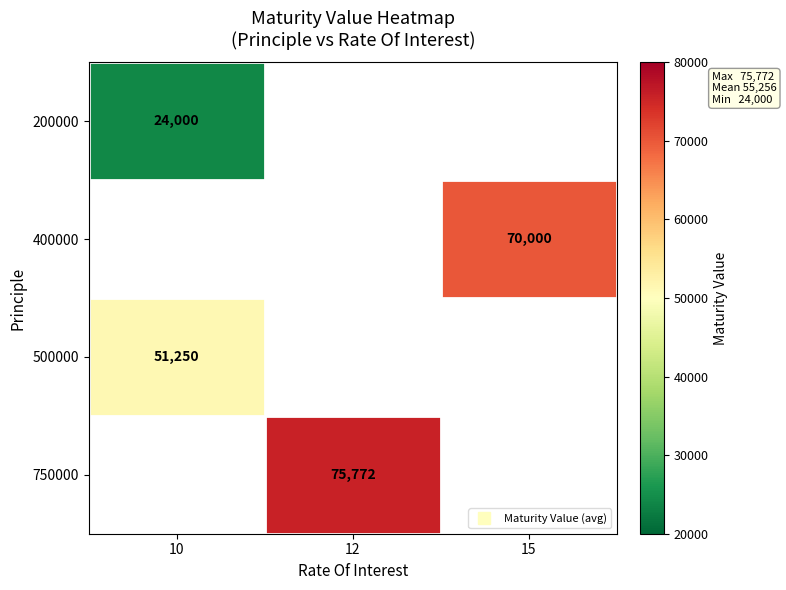

At how many categories does at least one series exceed 37099?

3